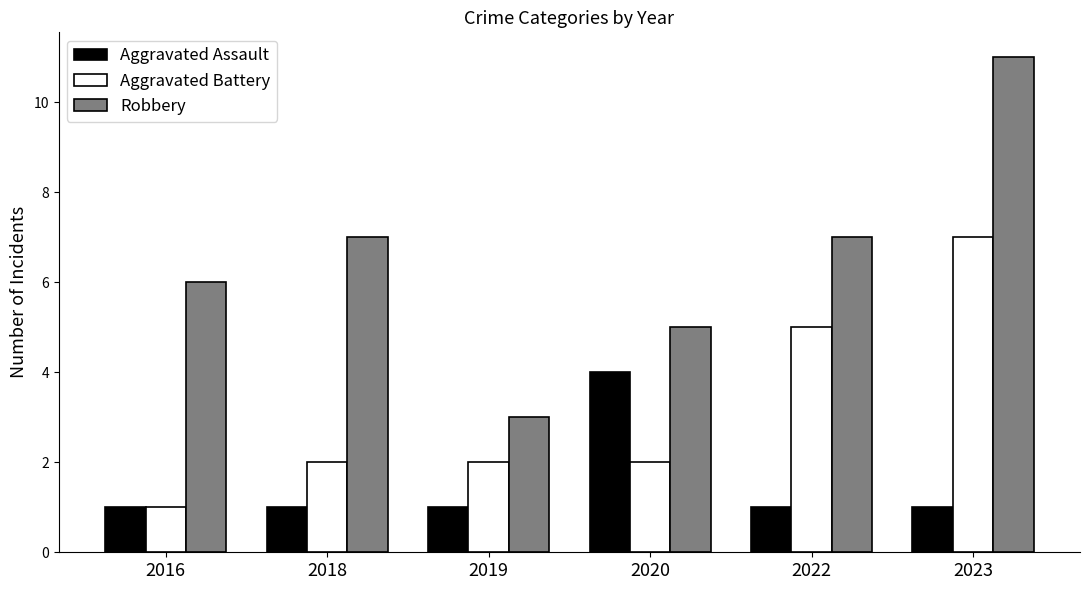

What is the difference between the Robbery values at 2019 and 2023?

8